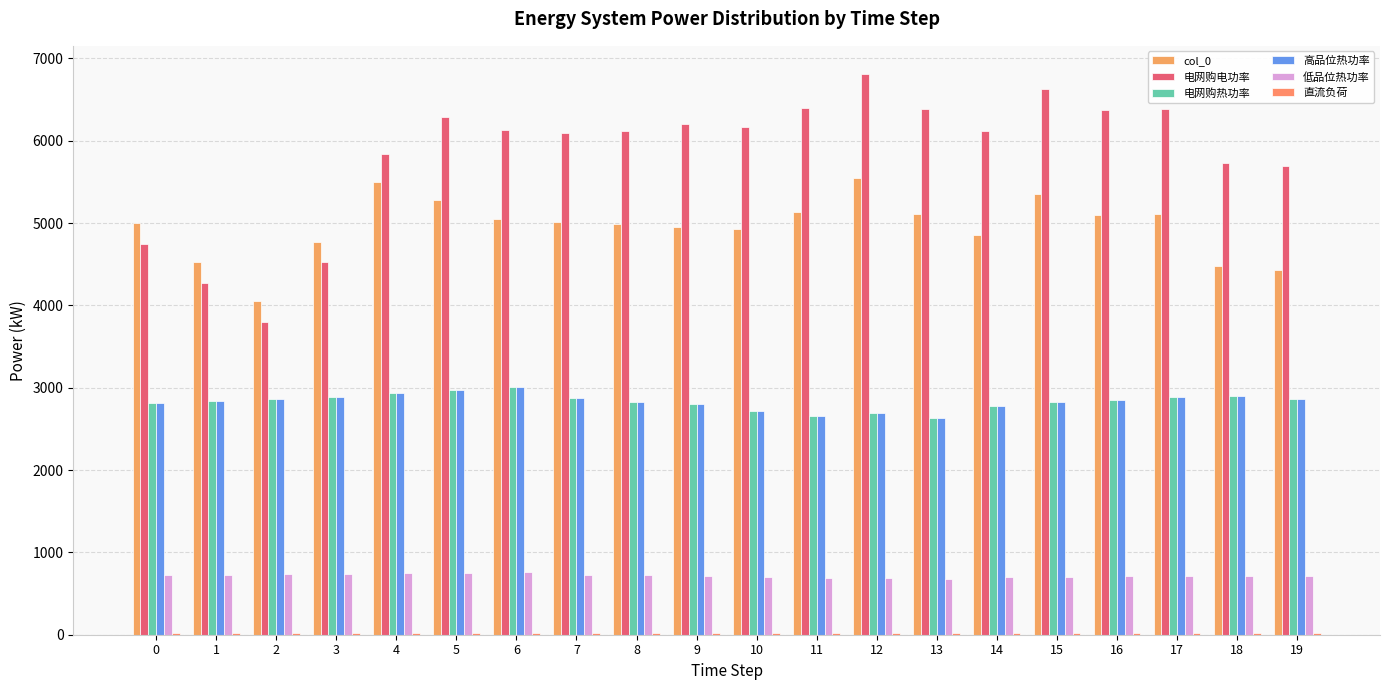

Which category has the lowest value in the 电网购电功率 series?

2